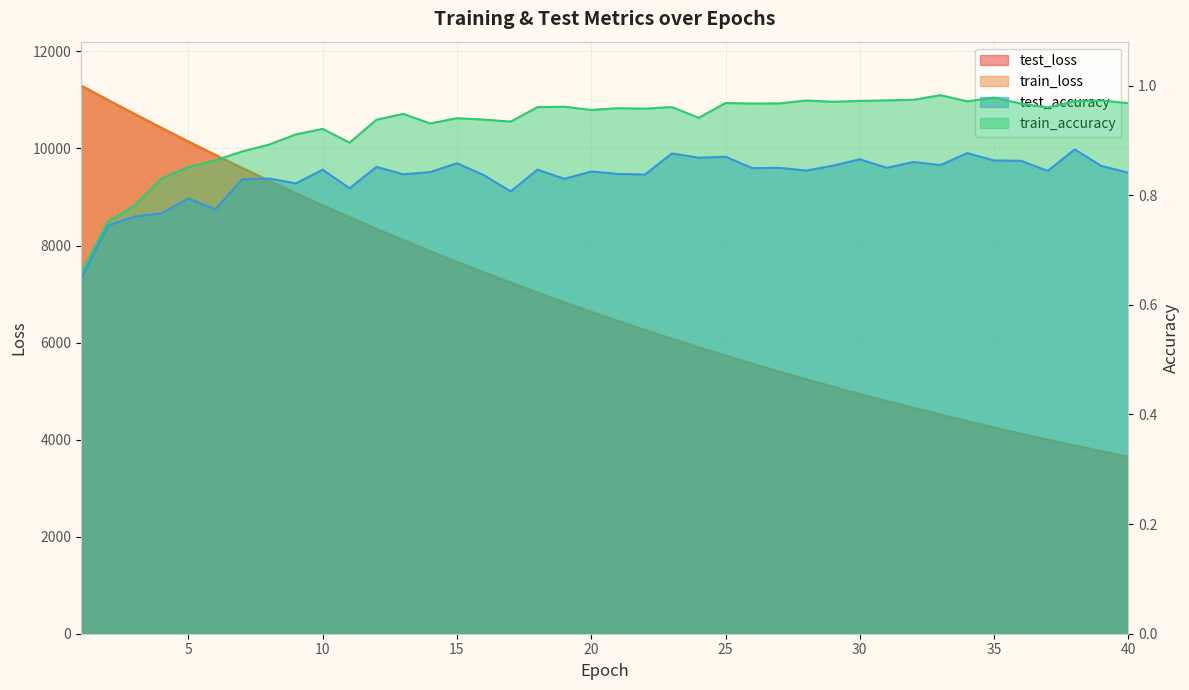

True or false: test_accuracy and test_loss intersect in this chart.

False